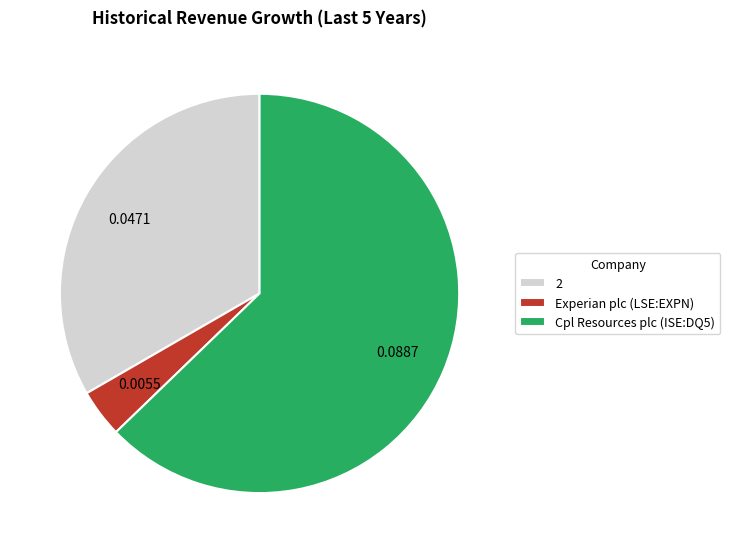

Between Cpl Resources plc (ISE:DQ5) and 2, which is larger?

Cpl Resources plc (ISE:DQ5)